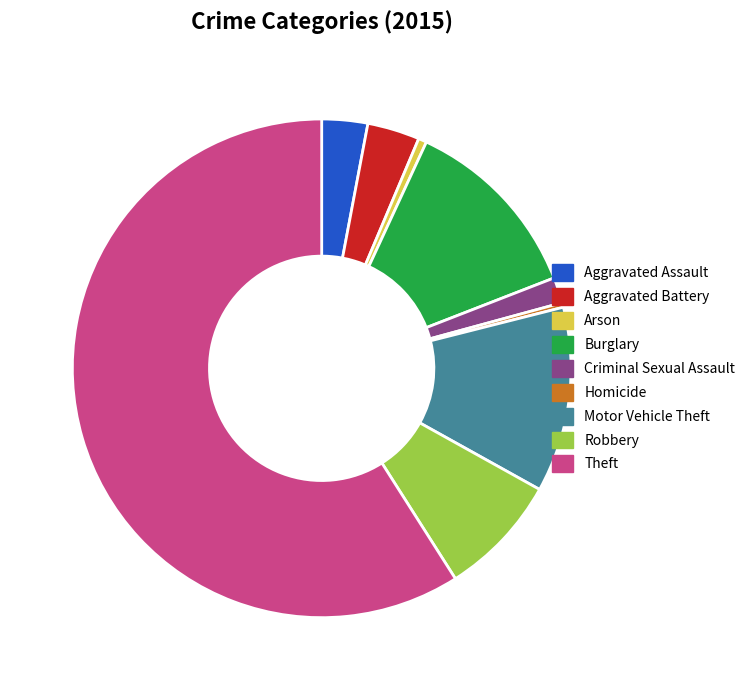

How many slices are in this pie chart?

9